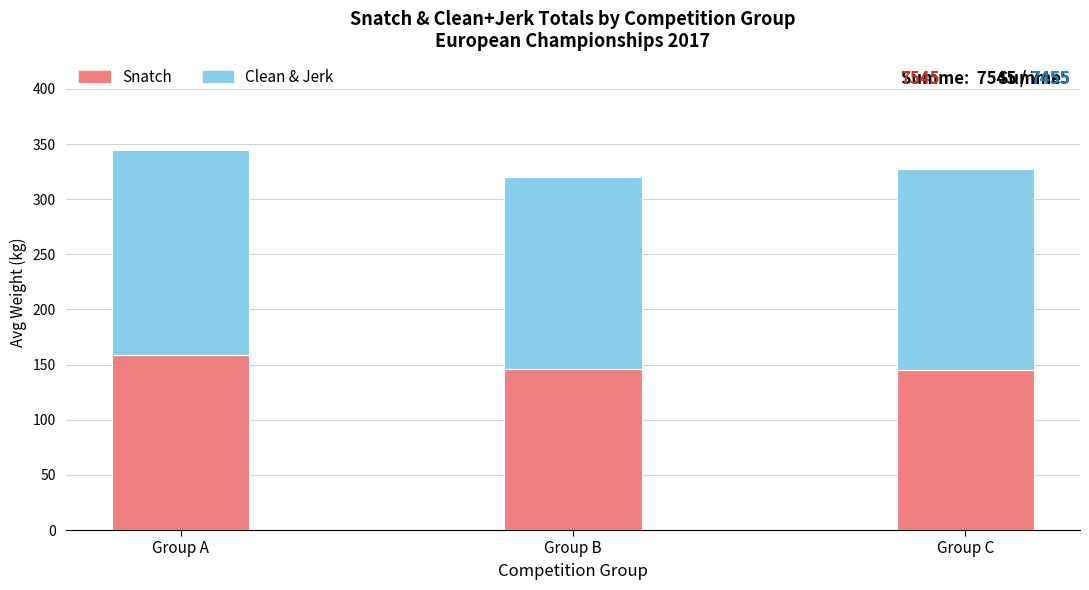

What is the sum of all Snatch values?

449.9